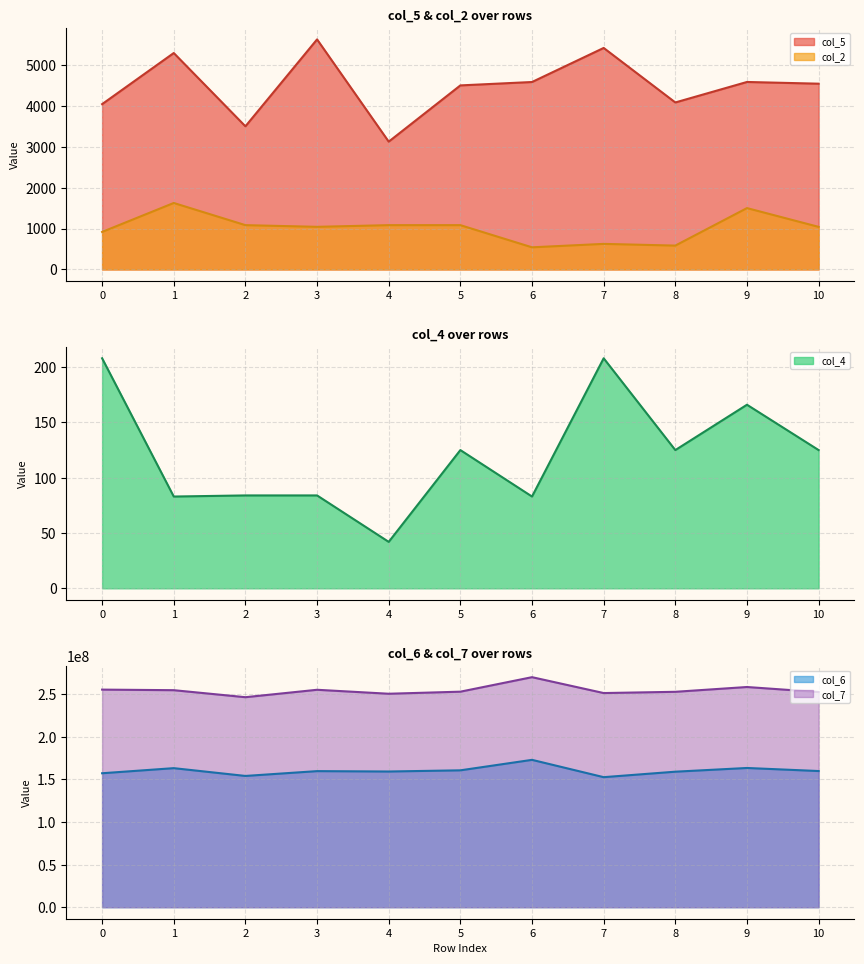

Read the col_4 value at 2.

84